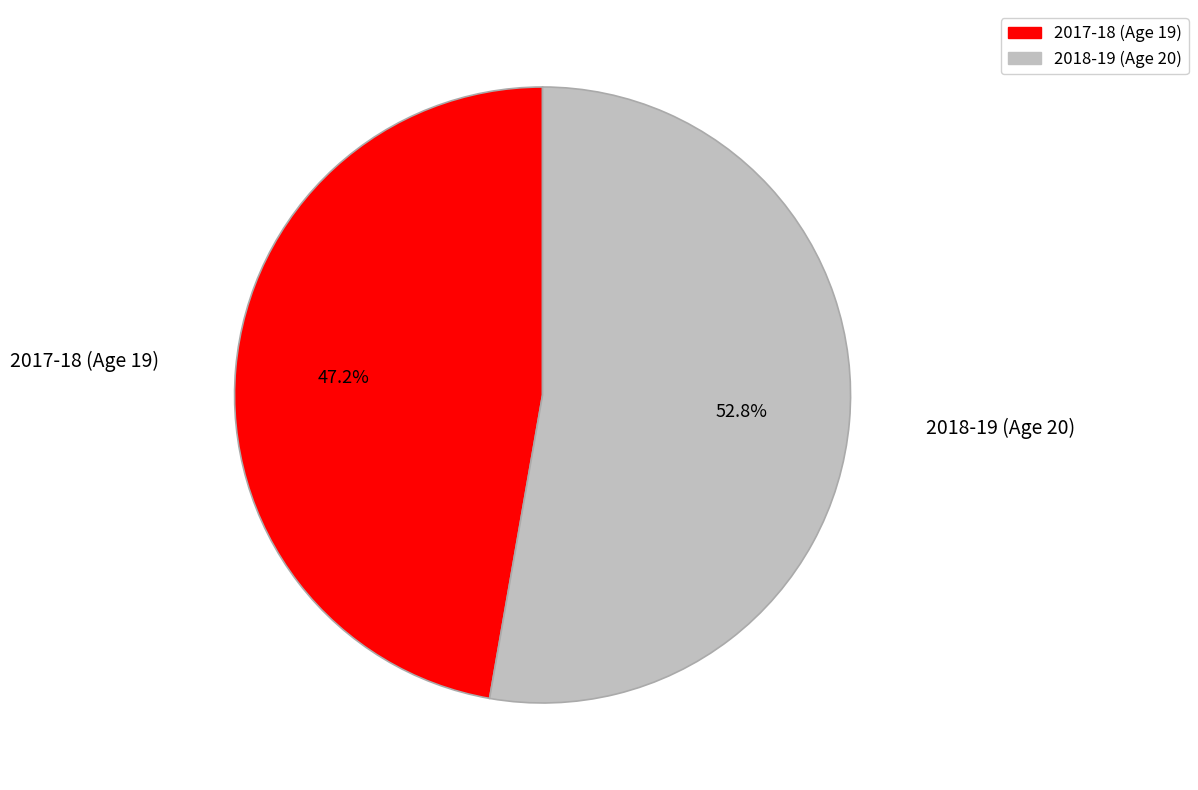

Does any single category account for the majority?

Yes